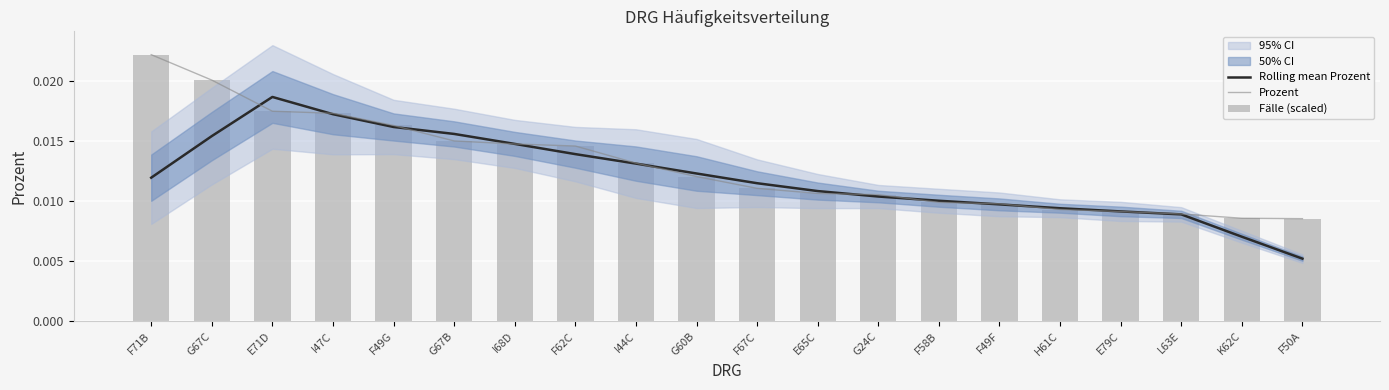

What is the label of the 19th bar from the right?

G67C